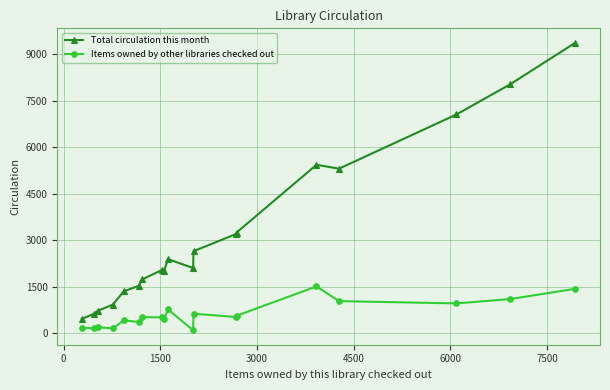

What is the maximum value for Total circulation this month?

9370